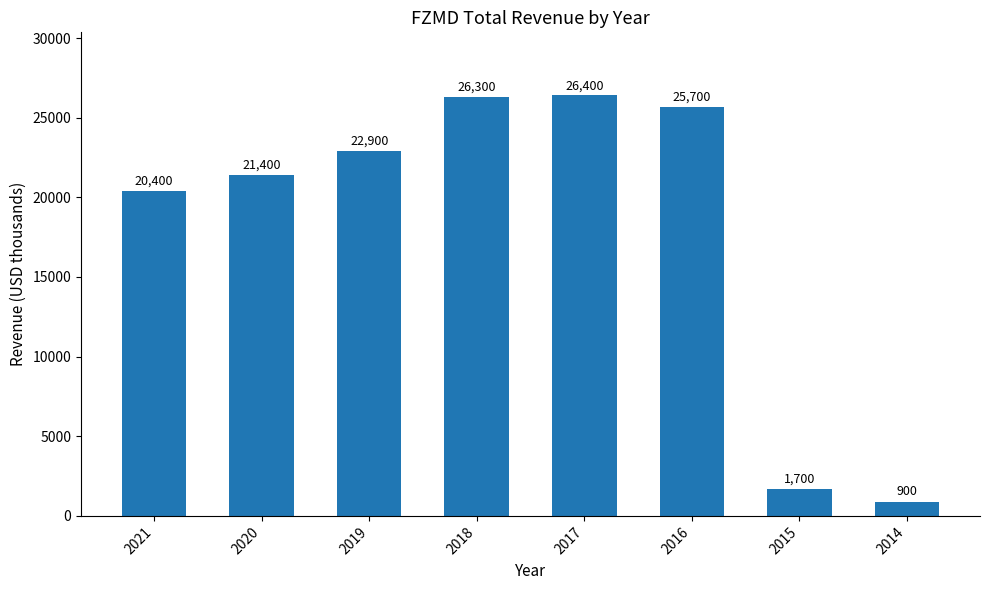

Where is the data nearest to the value 13650?

2021